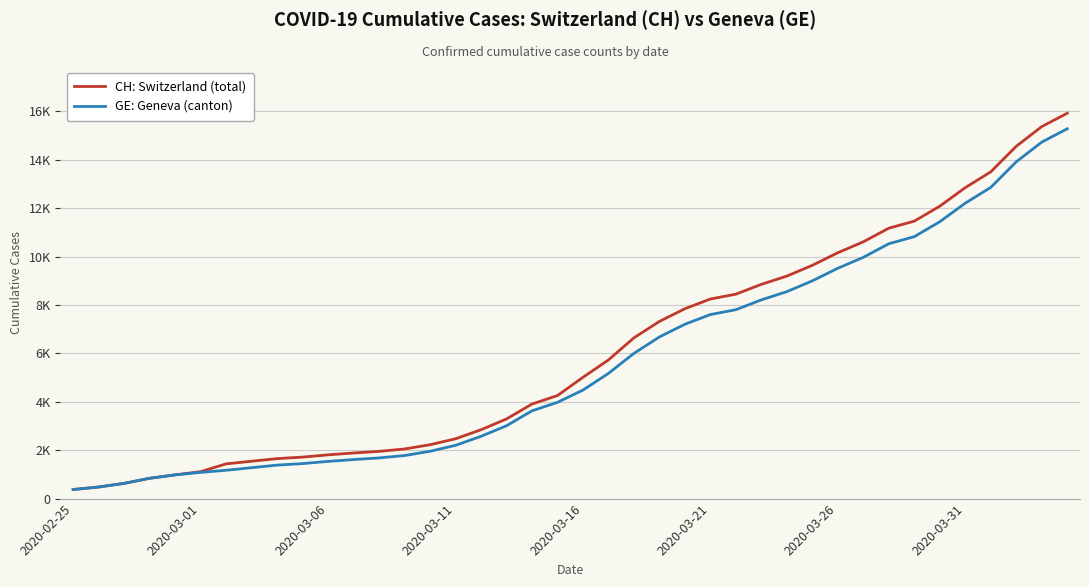

What is the value of the GE: Geneva (canton) point at the 22nd from the left?

5174